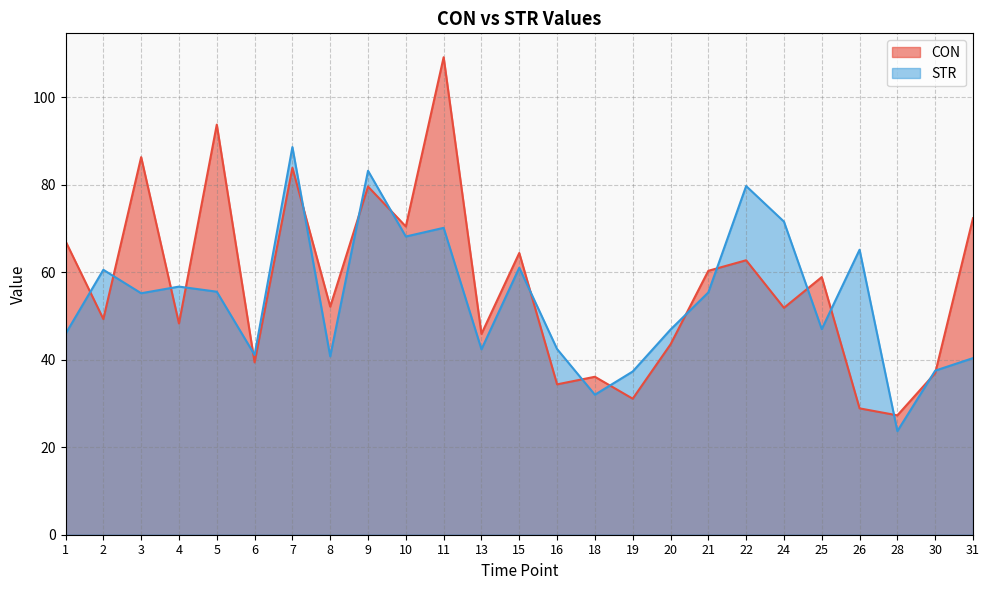

True or false: STR has a value of 47.0 at 25.

True